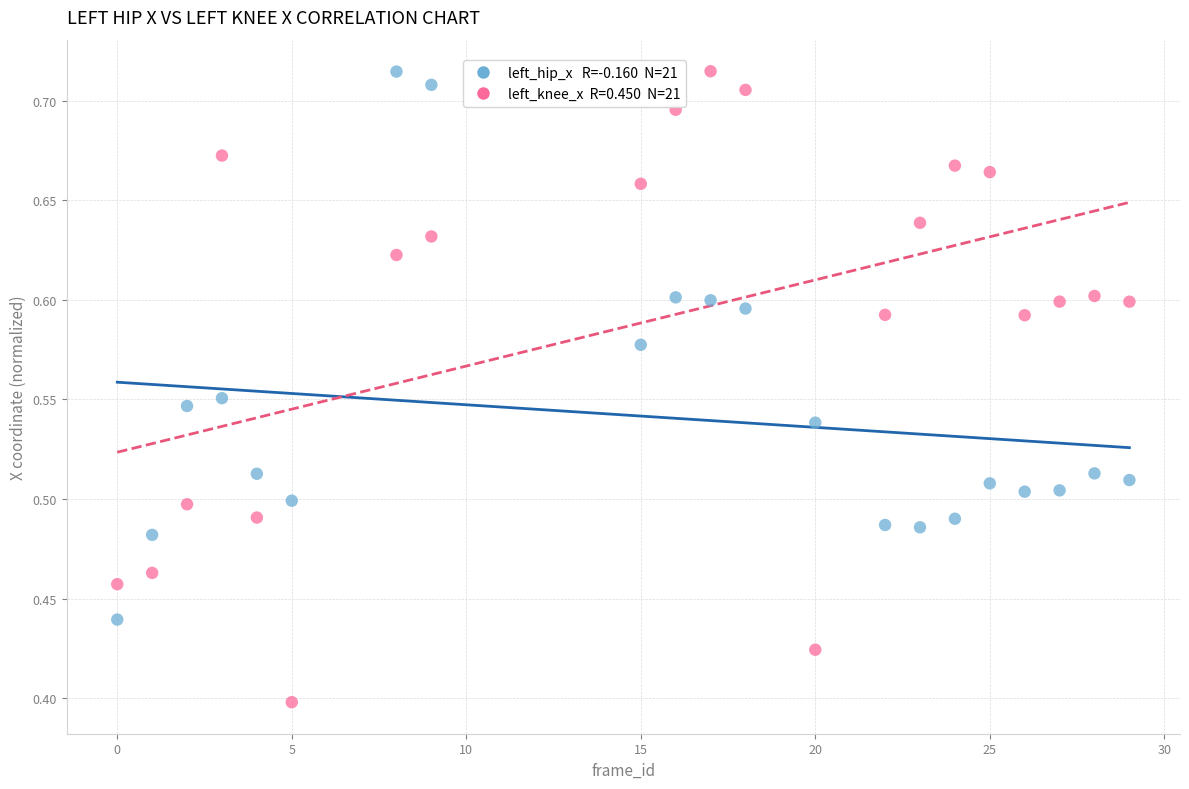

Across all data points, what is the range of Y values (max minus min)?

0.3